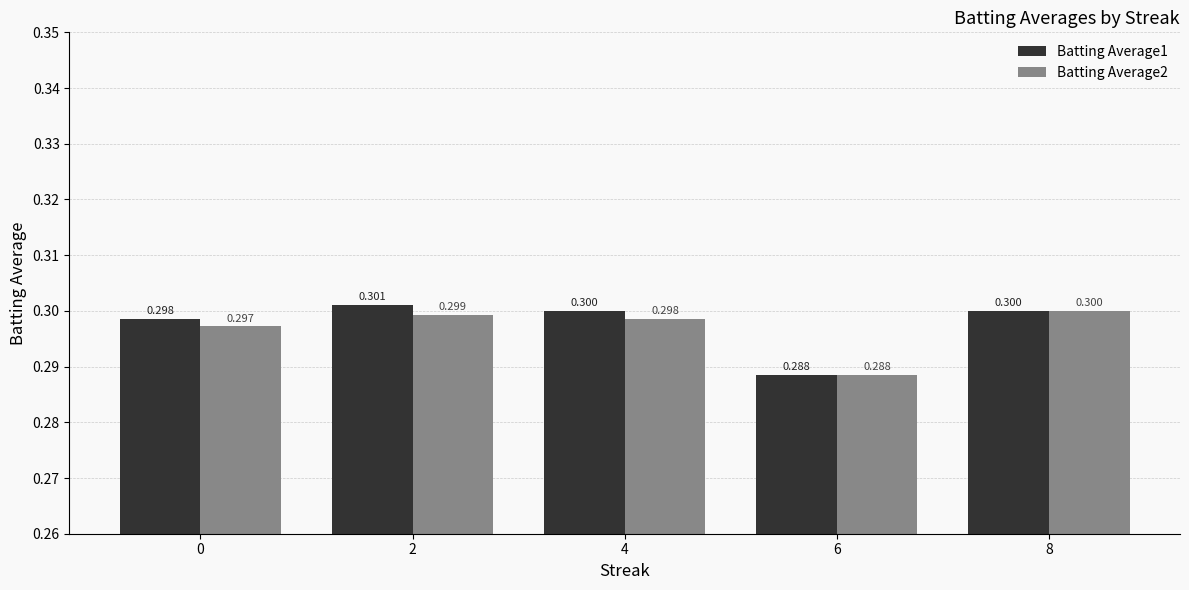

Is the value of Batting Average1 at 2 greater than the value of Batting Average2 at 0?

Yes